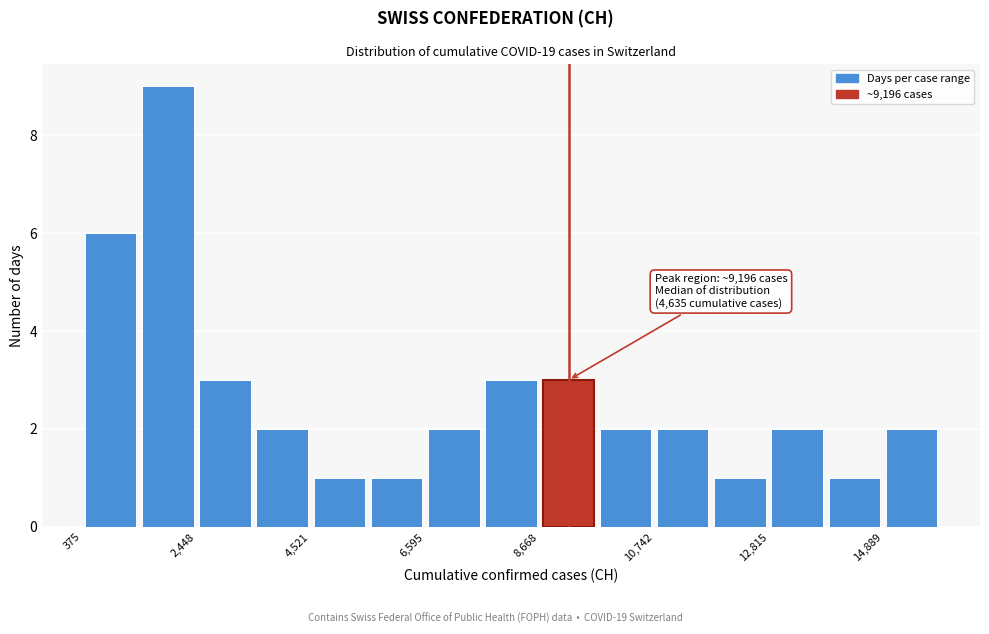

Read against the x-axis, roughly where is the centre of the tallest bar?

2000